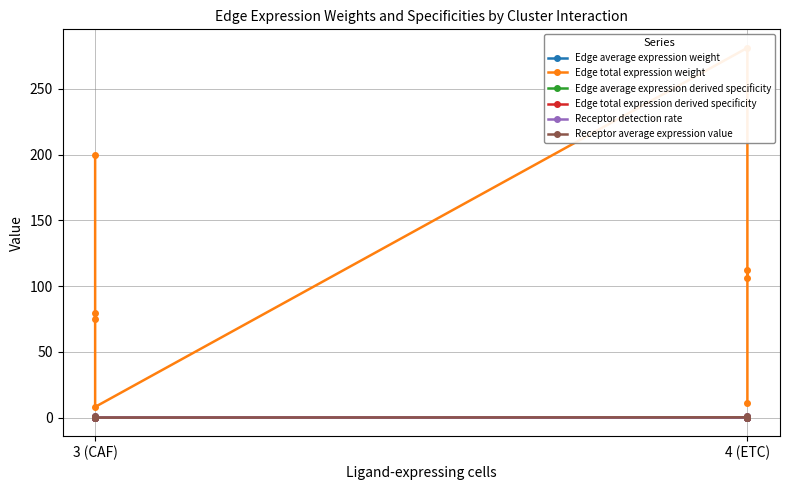

What is the lowest value of the Edge total expression weight series?

8.2